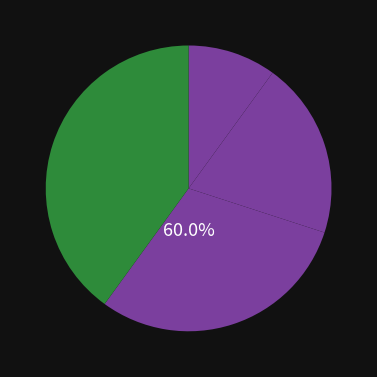

Which category has the biggest portion of the pie?

カキクケコ